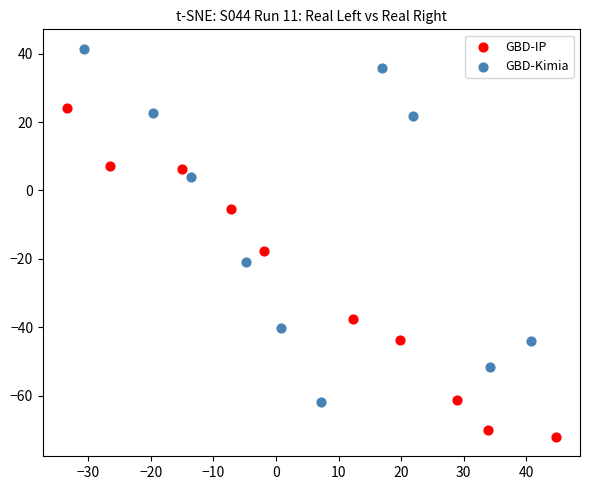

Which series reaches the maximum Y coordinate?

GBD-Kimia